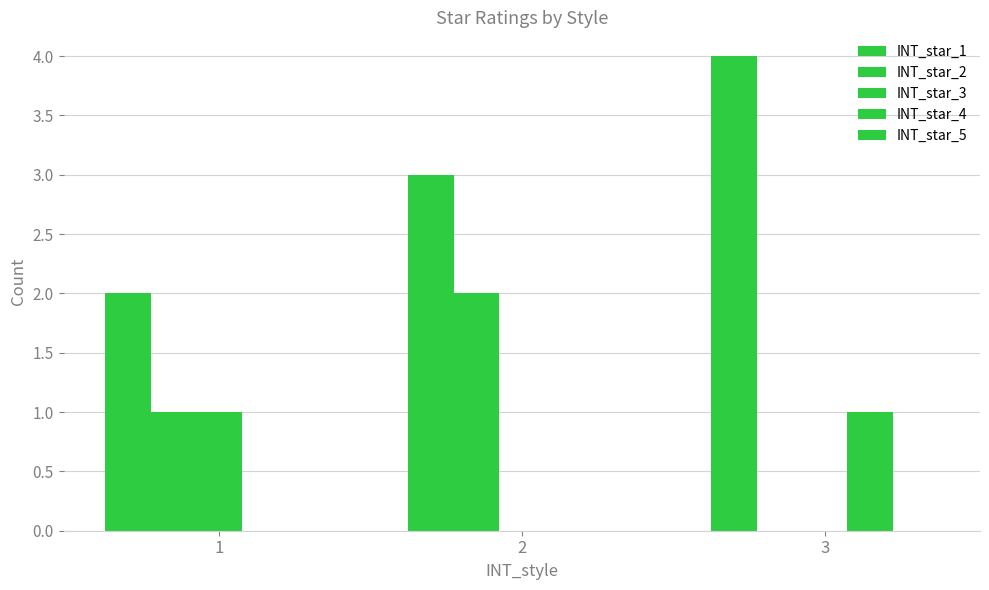

Are the bars grouped side by side (vs. stacked)?

Yes